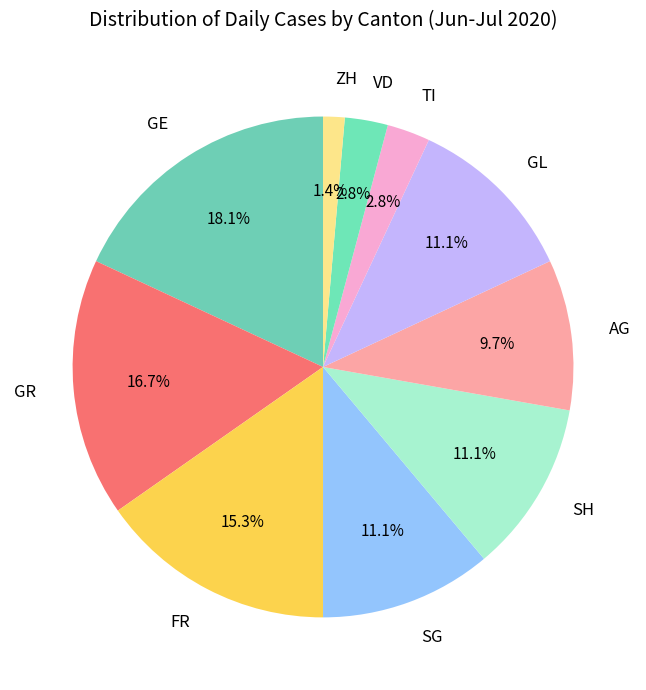

How many slices are in this pie chart?

10